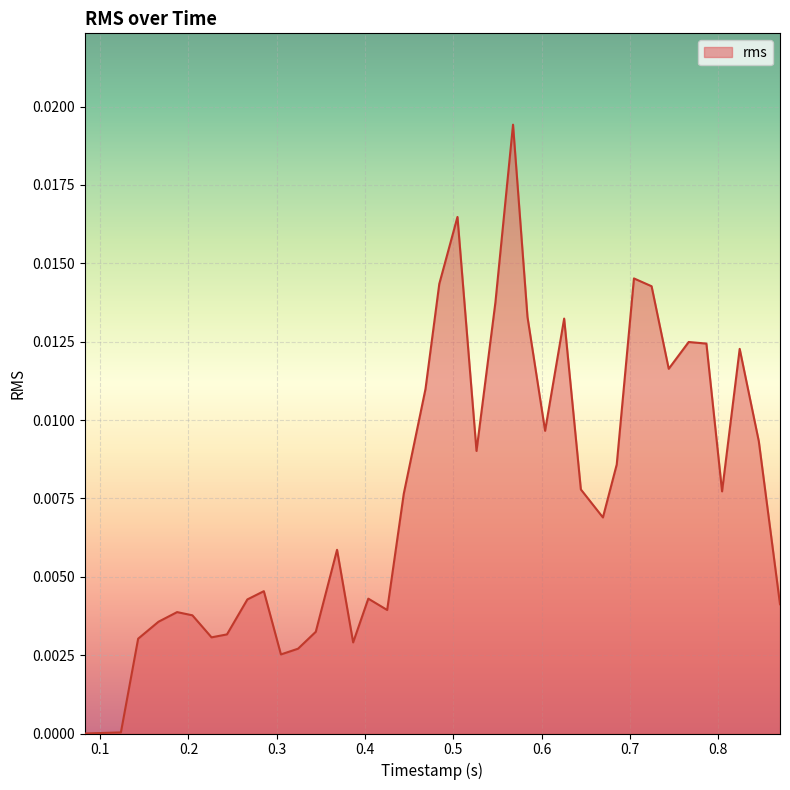

What is the sum of all values?

0.3